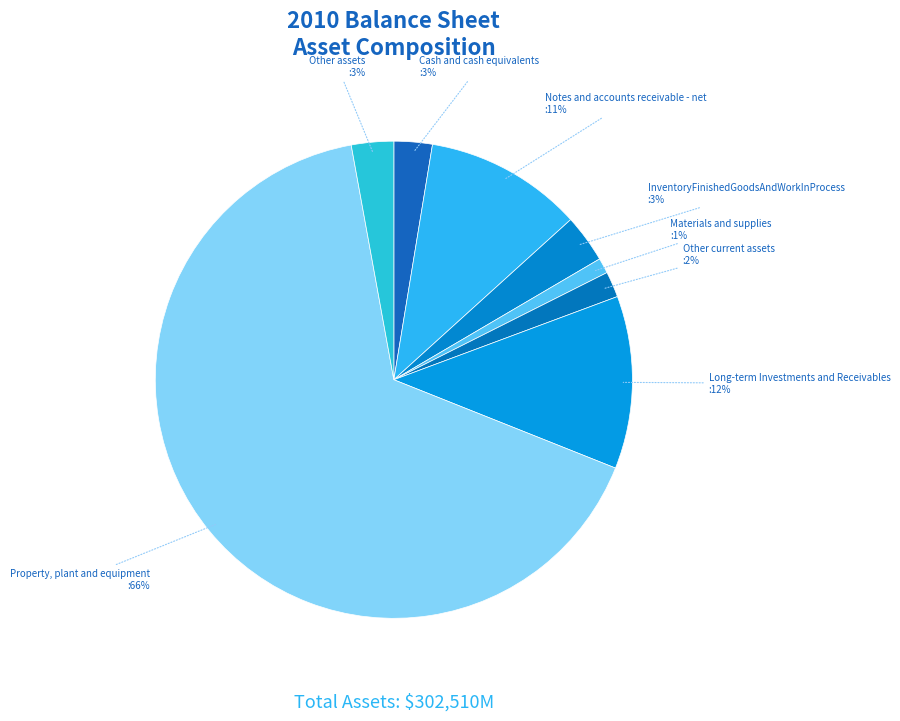

How many segments does this pie chart have?

8